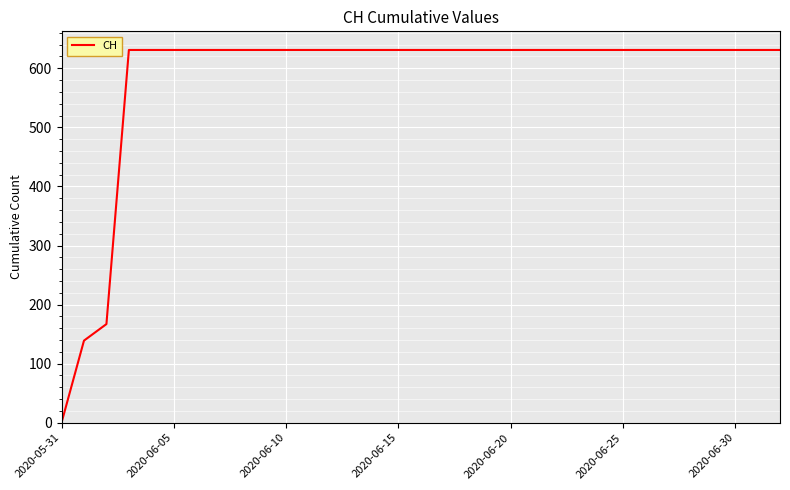

What is the maximum value shown in the chart?

631